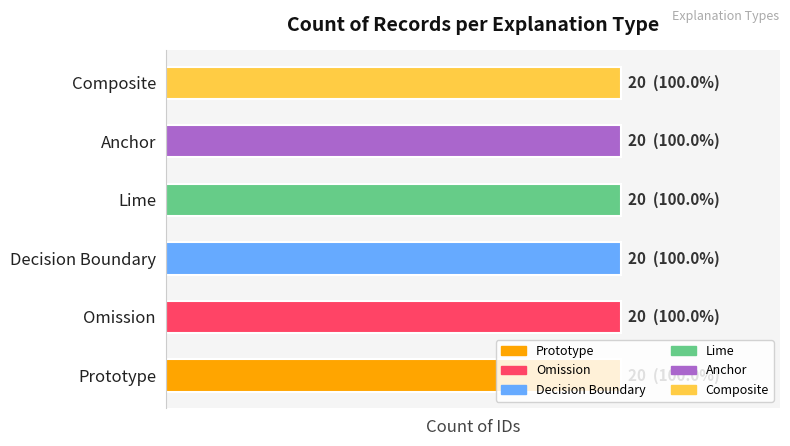

Are the bars horizontal?

Yes